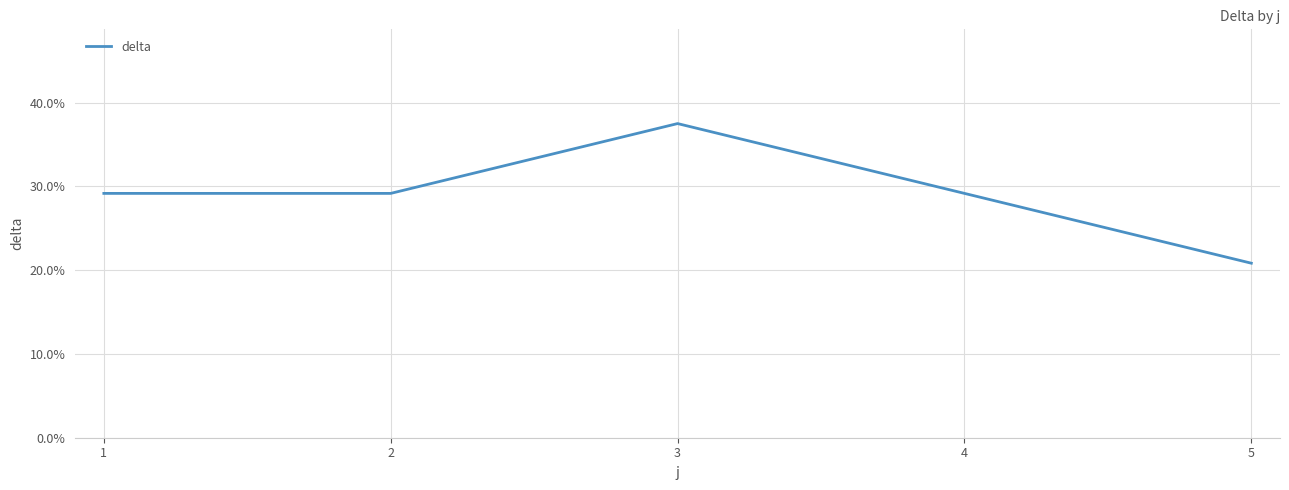

True or false: the data has more than 2 interior local peaks.

False